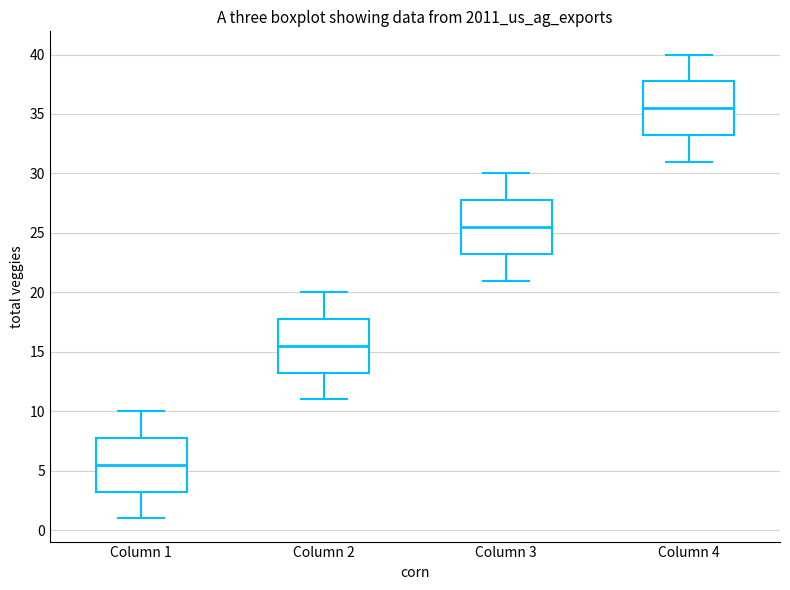

Reading left to right, read every box against the y-axis: the position of its median line, the range the box covers, and the ends of its whiskers. The values are not printed on the chart, so give them approximately, as read against the axis.

Column 1: median 5.5, box 3.5 to 8.0, whiskers 1.0 to 10.0
Column 2: median 15.5, box 13.5 to 18.0, whiskers 11.0 to 20.0
Column 3: median 25.5, box 23.5 to 28.0, whiskers 21.0 to 30.0
Column 4: median 35.5, box 33.5 to 38.0, whiskers 31.0 to 40.0